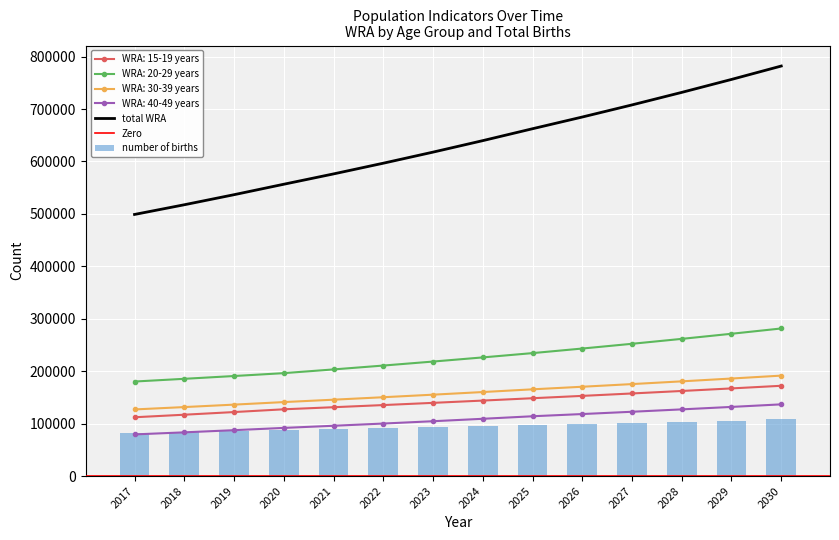

Is the value of number of births at 2018 greater than the value of WRA: 15-19 years at 2028?

No